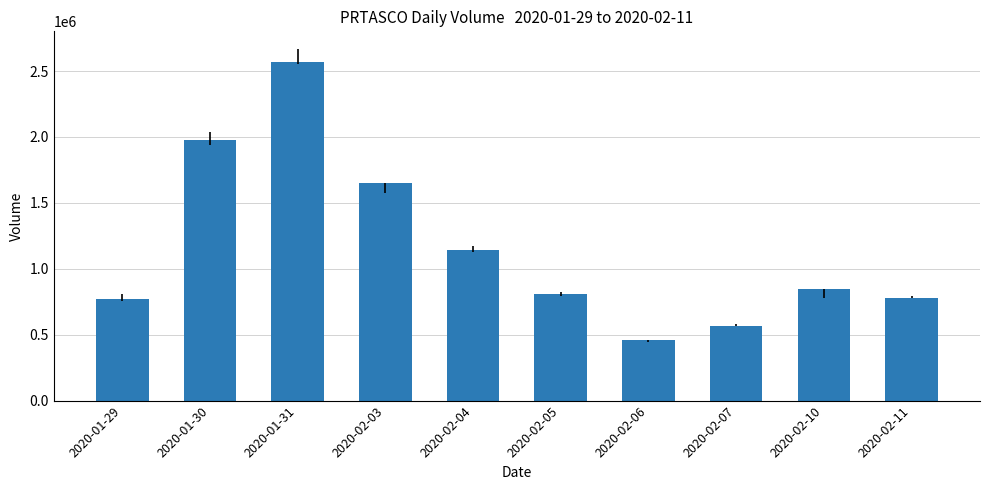

What is the smallest value displayed?

463300